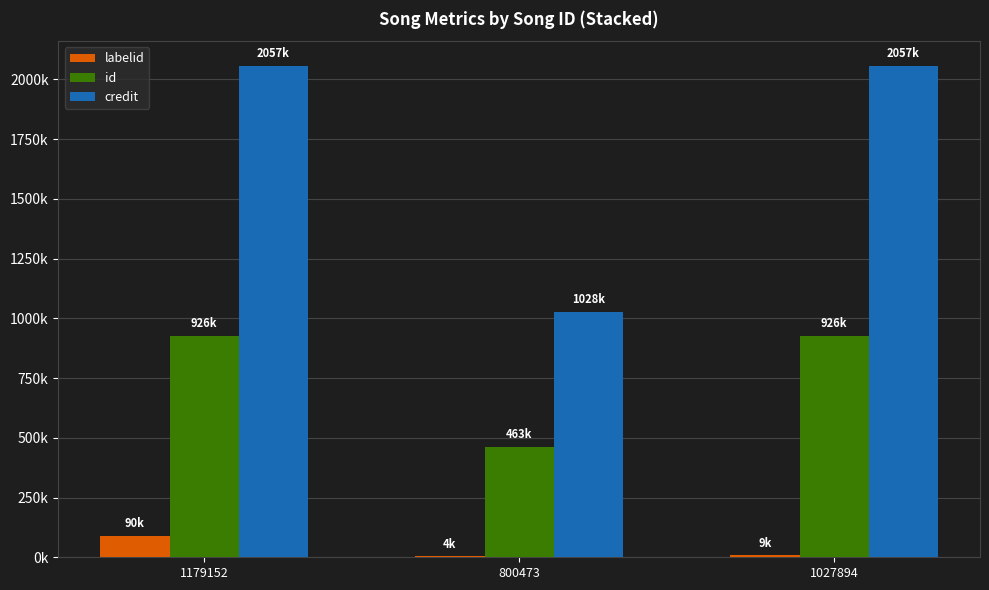

Is it true that id equals 463432 at 800473?

True